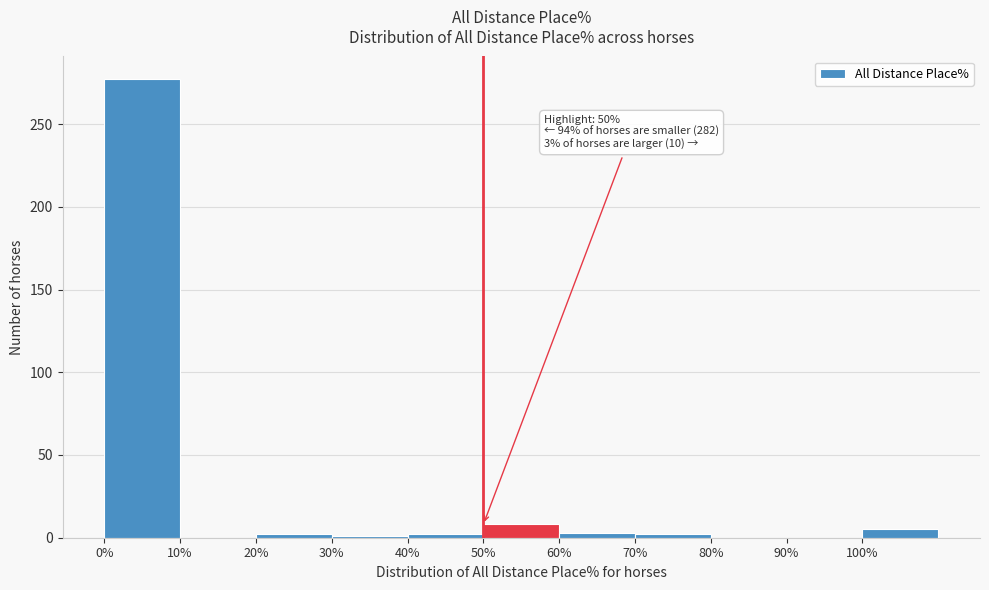

Over which range of the x-axis is the bar tallest?

0 to 10